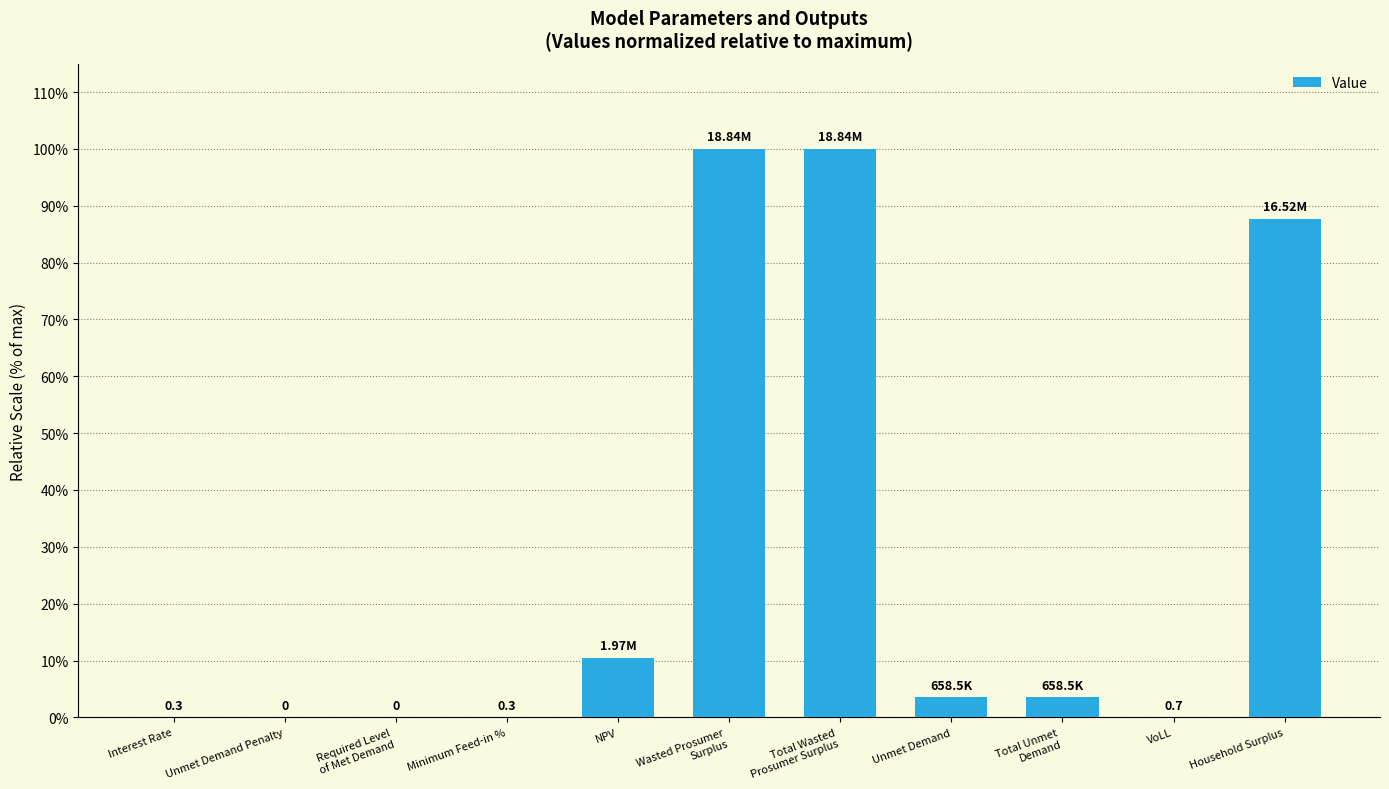

What is the ratio of the value at Total Wasted
Prosumer Surplus to the value at NPV?

9.5